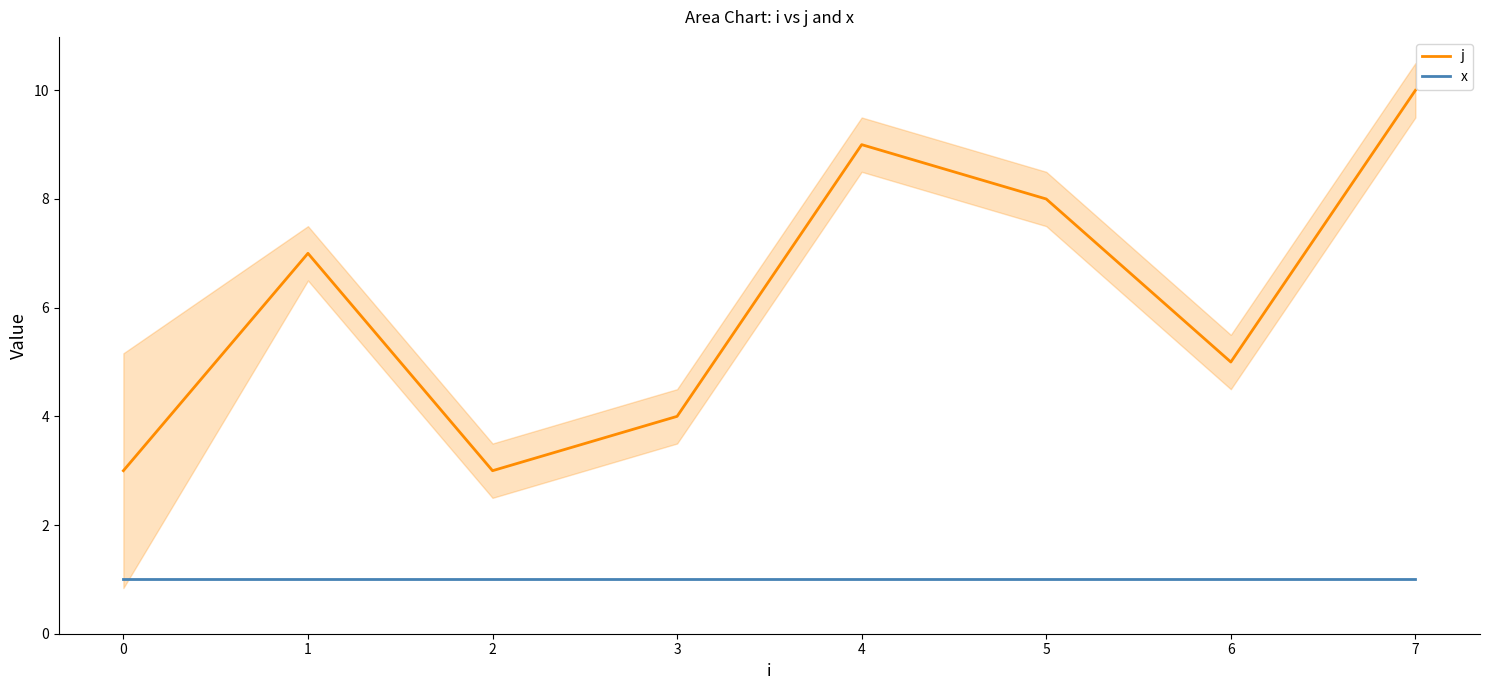

At 7, list the series in order from smallest to largest.

x, j